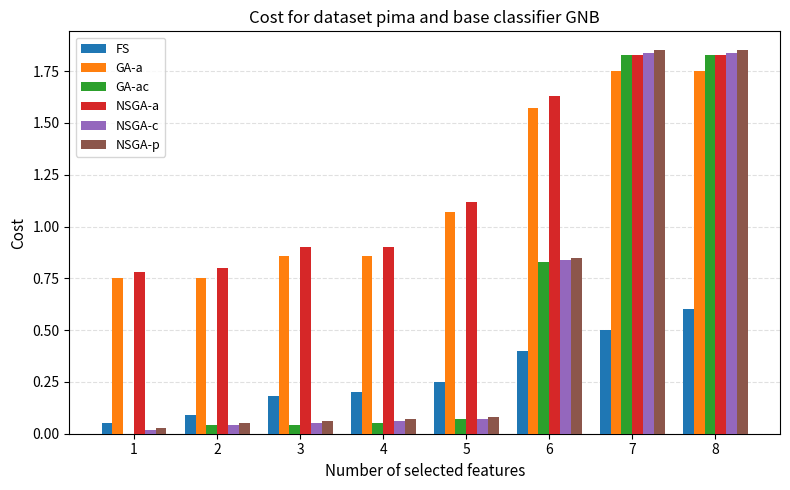

Is the value of NSGA-a at 5 greater than the value of FS at 1?

Yes